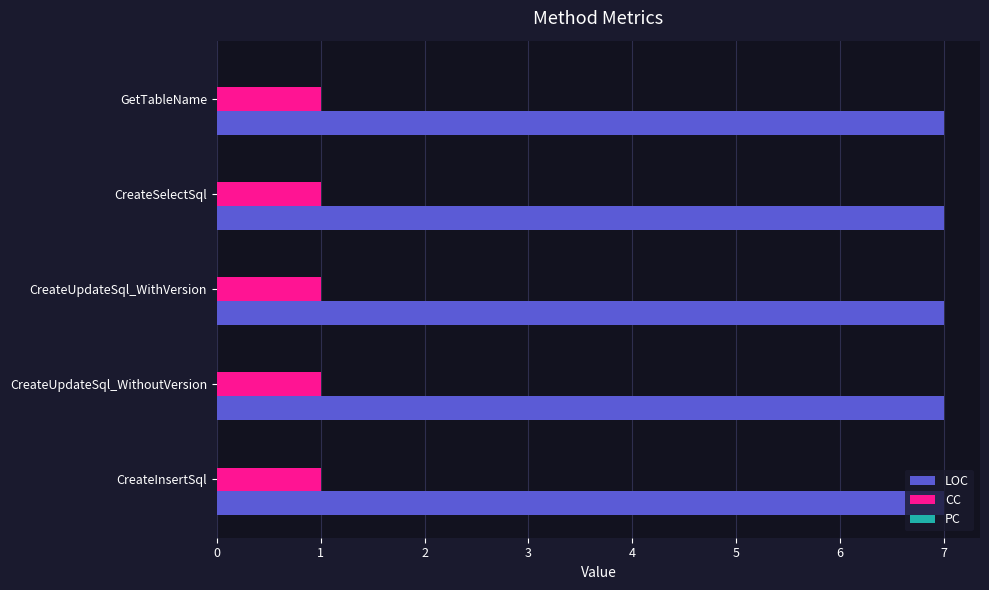

What is the maximum value shown in the chart?

7